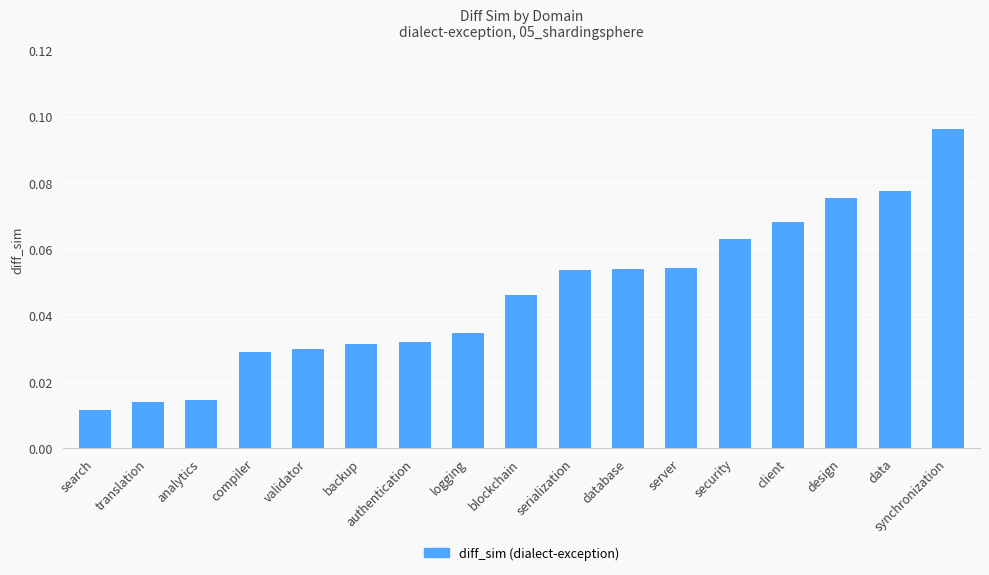

The value at data is 0.0. True or false?

False